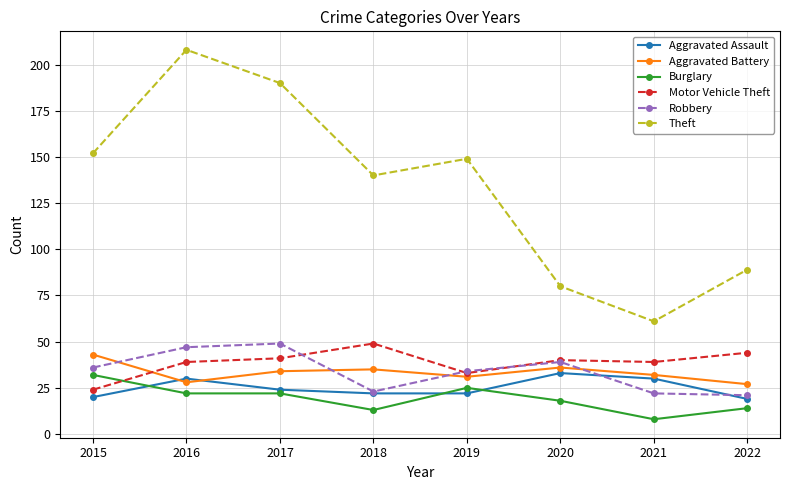

At which category does Aggravated Assault reach its first local peak?

2016